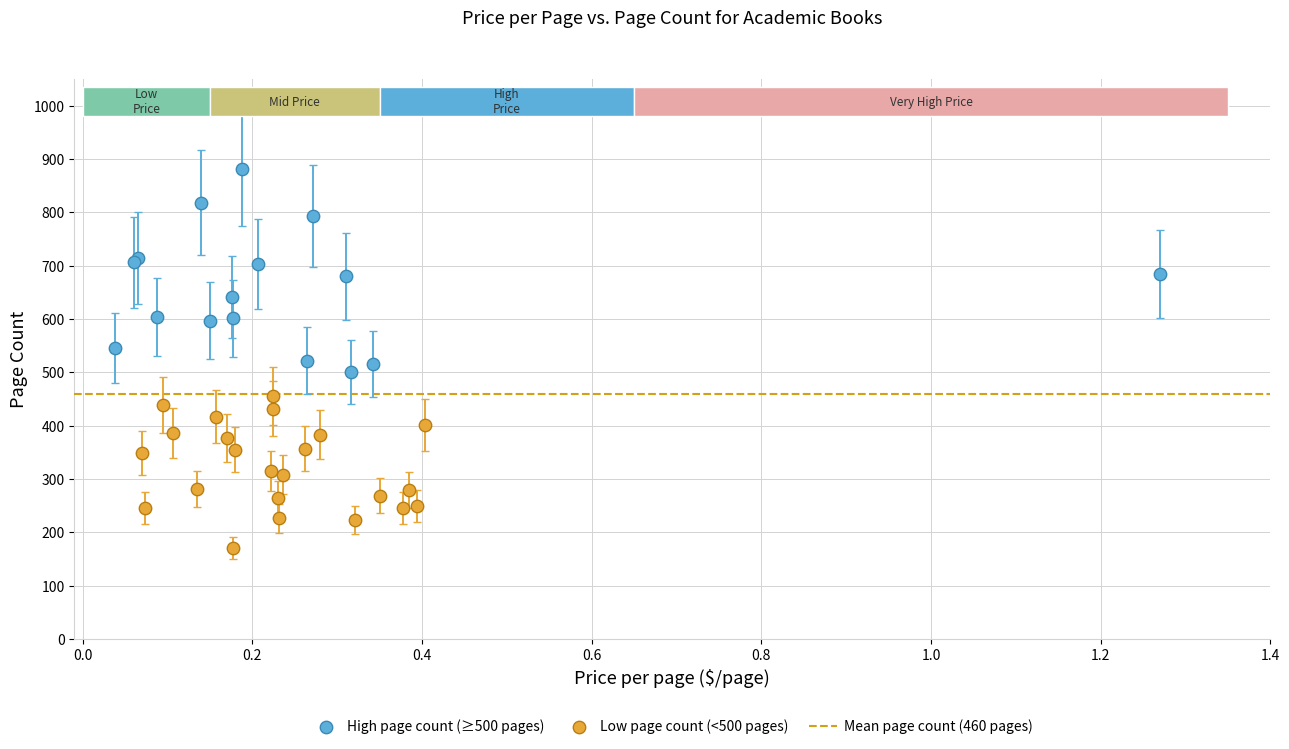

Which series has the largest Y range (max minus min)?

High page count (≥500 pages)